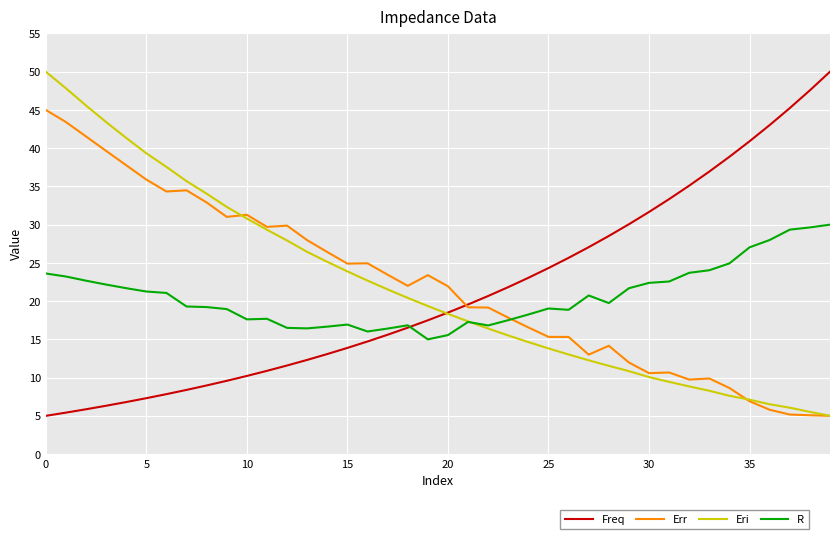

What is the maximum value shown in the chart?

50.0